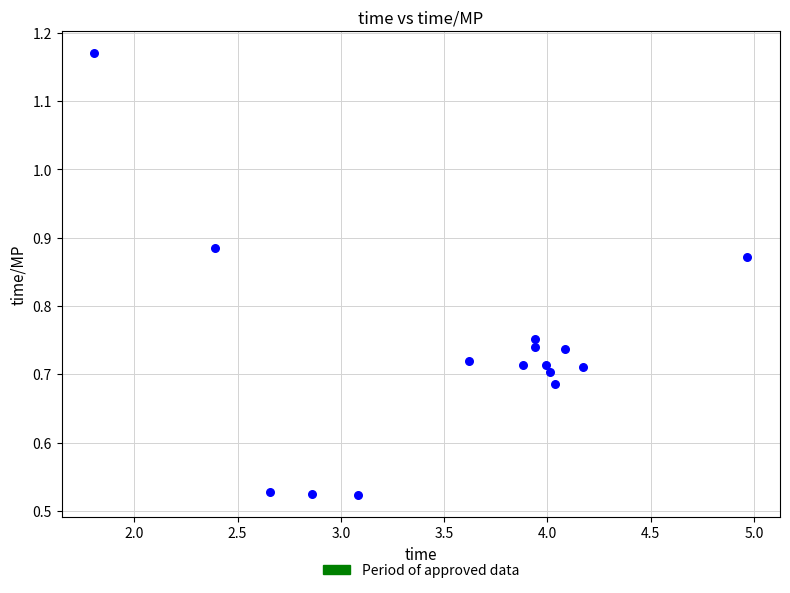

What is the range of X values (max minus min)?

3.2